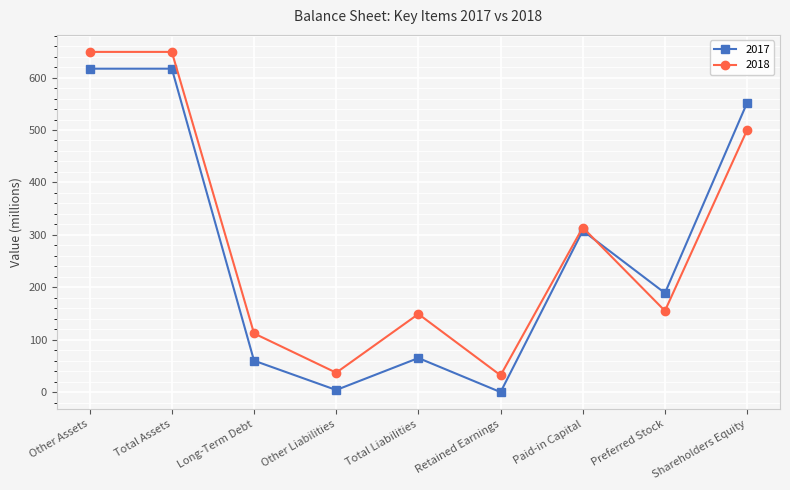

What is the sum of the 2017 values at Other Assets and Total Assets?

1234